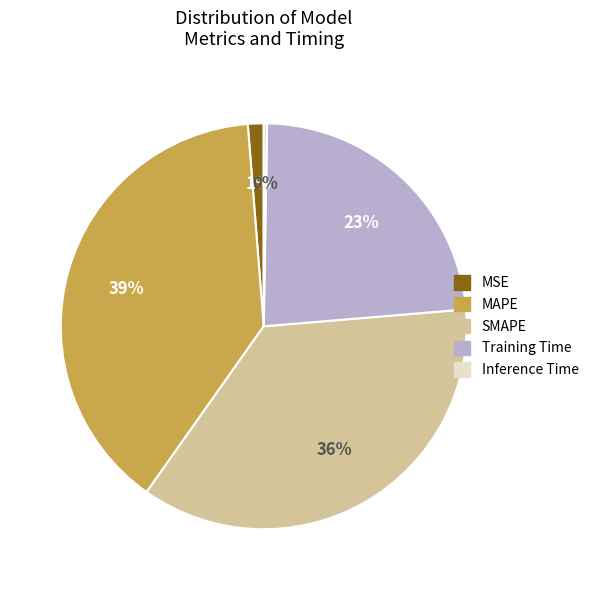

Does SMAPE represent more than half of the total?

No